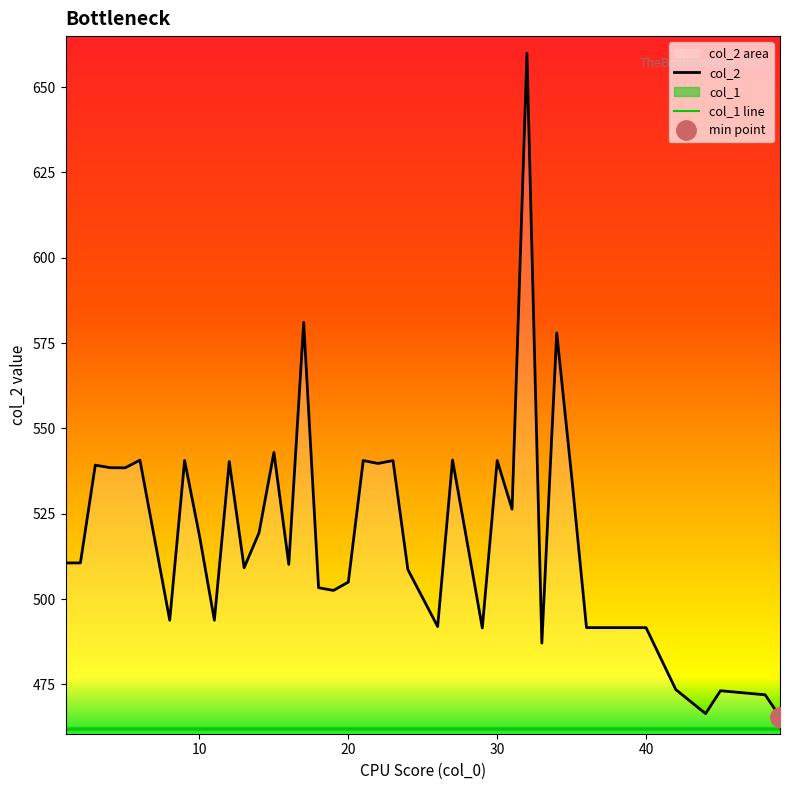

List the labels in order of col_1 value, largest first.

8, 11, 13, 1, 2, 10, 14, 5, 4, 3, 12, 9, 6, 15, 16, 33, 29, 26, 19, 18, 20, 24, 28, 31, 22, 23, 21, 30, 27, 17, 32, 34, 35, 49, 44, 48, 45, 42, 40, 36